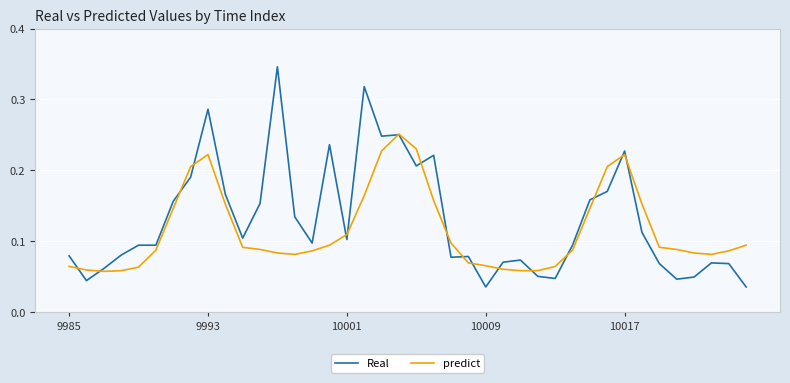

Which series has the largest range (max minus min)?

Real